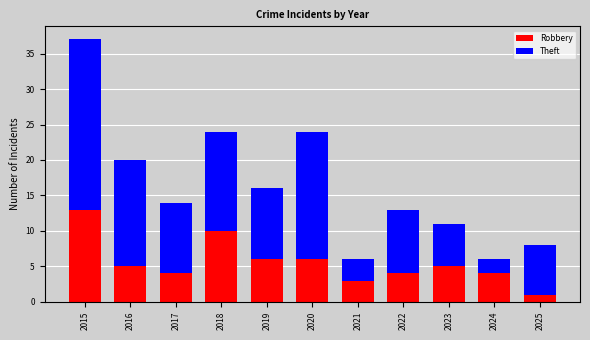

What is the average value of the Robbery series?

6